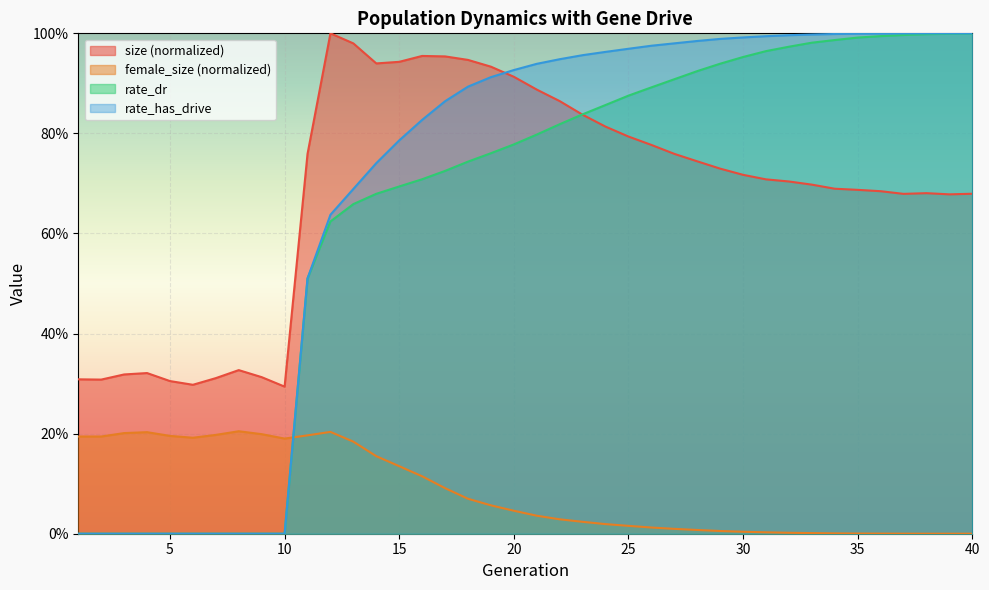

Between 25 and 7, which is larger?

25